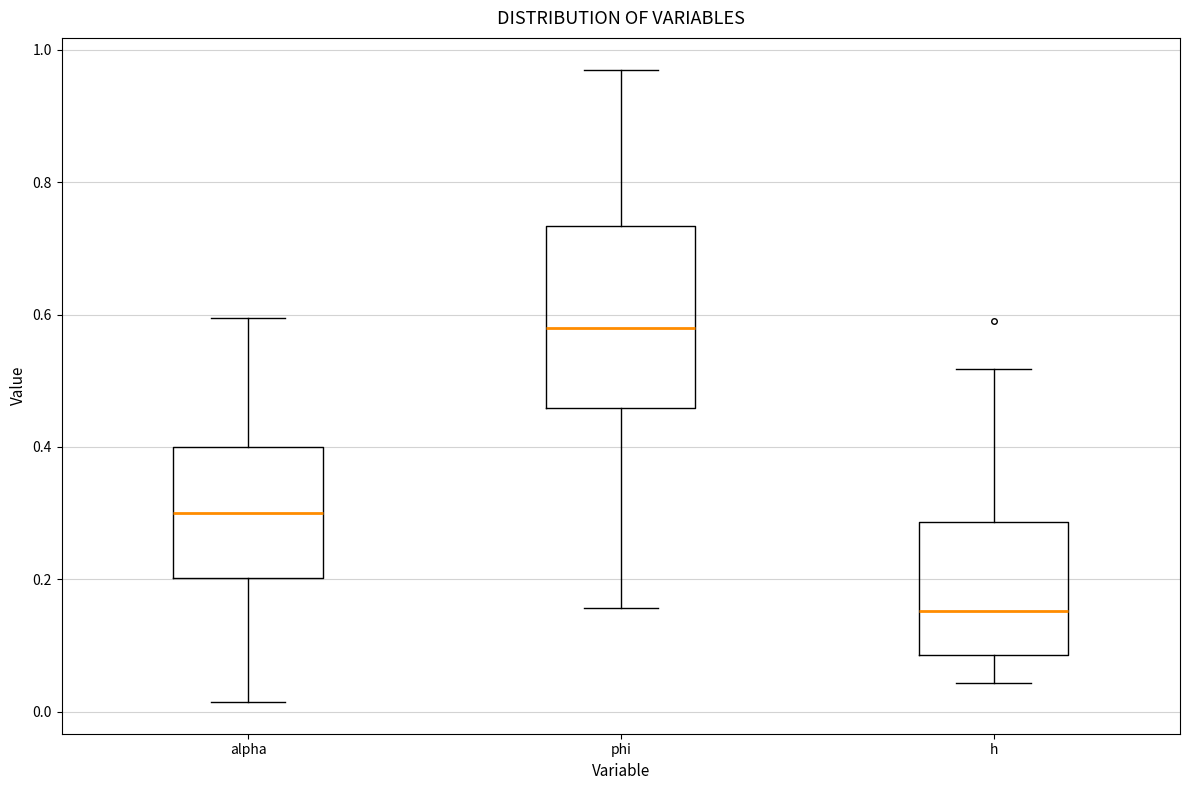

Reading left to right, read every box against the y-axis: the position of its median line, the range the box covers, and the ends of its whiskers. The values are not printed on the chart, so give them approximately, as read against the axis.

alpha: median 0.30, box 0.20 to 0.40, whiskers 0.02 to 0.60
phi: median 0.58, box 0.46 to 0.74, whiskers 0.16 to 0.98
h: median 0.16, box 0.08 to 0.28, whiskers 0.04 to 0.52